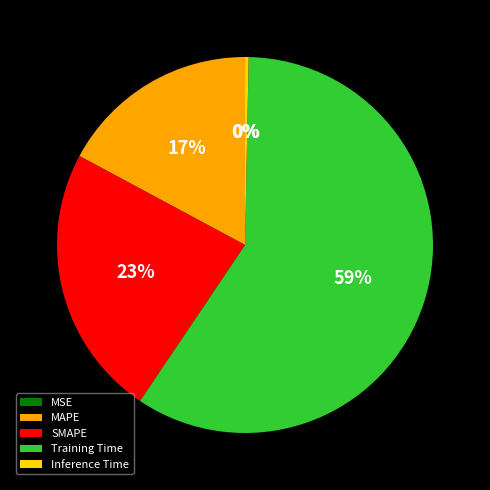

Do SMAPE and MAPE together represent more than half of the pie?

No